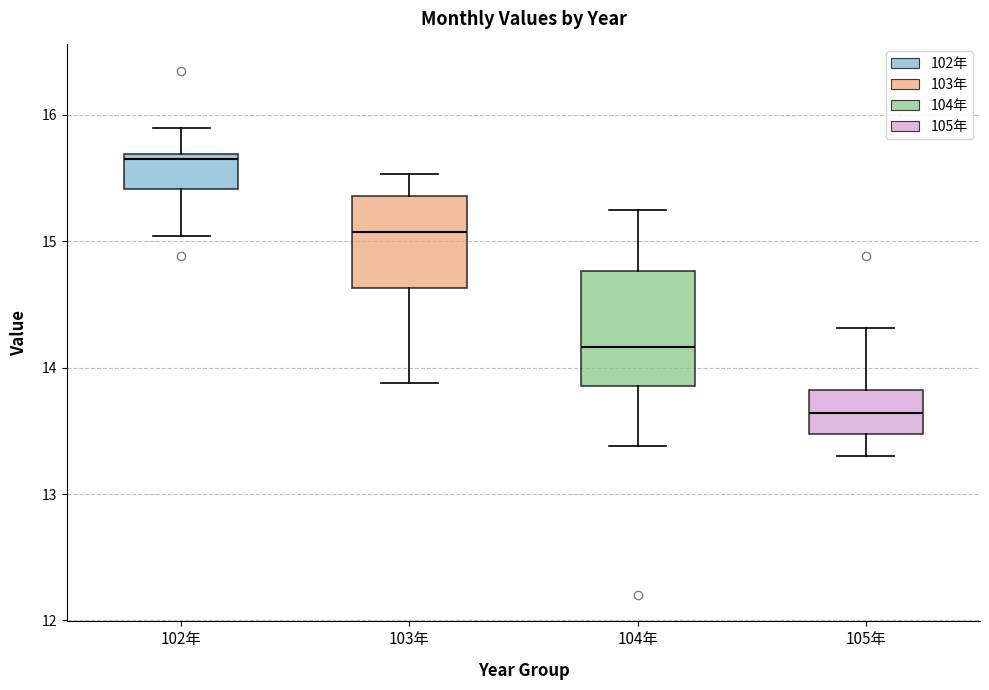

Reading left to right, transcribe this box plot: for each box, give where its median line is, the range the box spans, and where its two whiskers end, as read against the y-axis. The values are not printed on the chart, so give them approximately, as read against the axis.

102年: median 15.7 (just below the box's upper edge), box 15.4 to 15.7, whiskers 15.0 to 15.9
103年: median 15.1, box 14.6 to 15.4, whiskers 13.9 to 15.5
104年: median 14.2, box 13.9 to 14.8, whiskers 13.4 to 15.3
105年: median 13.6, box 13.5 to 13.8, whiskers 13.3 to 14.3